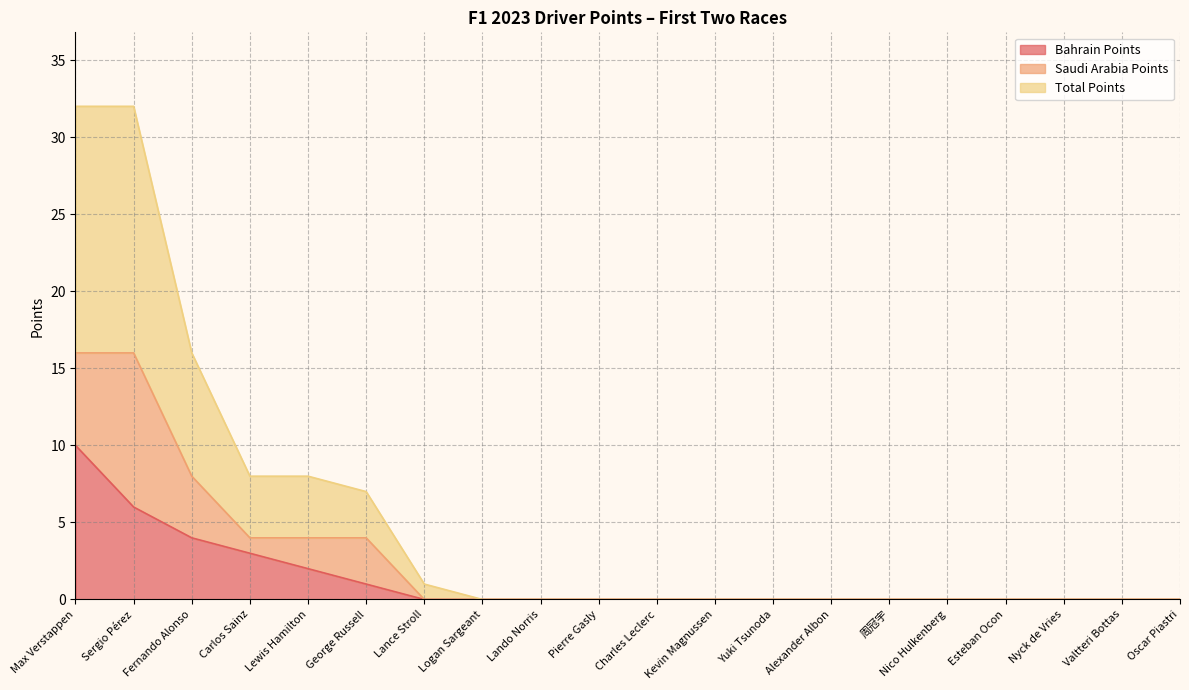

The value of Bahrain Points at Sergio Pérez is 9. True or false?

False